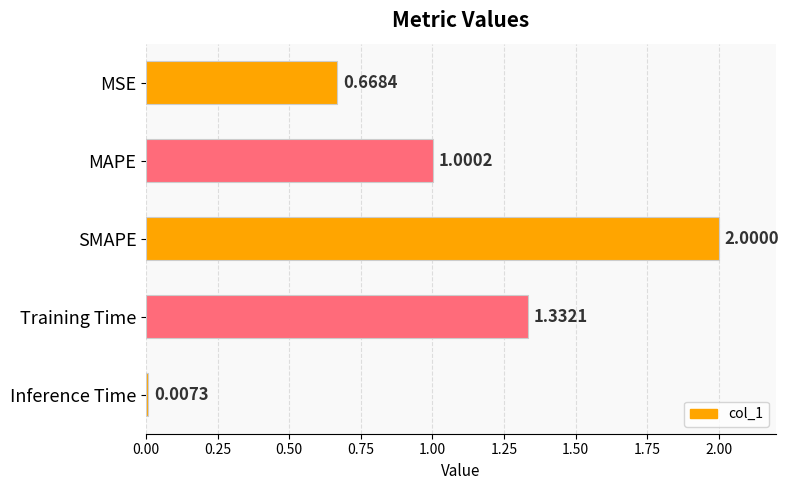

Which label corresponds to the largest value in the chart?

SMAPE